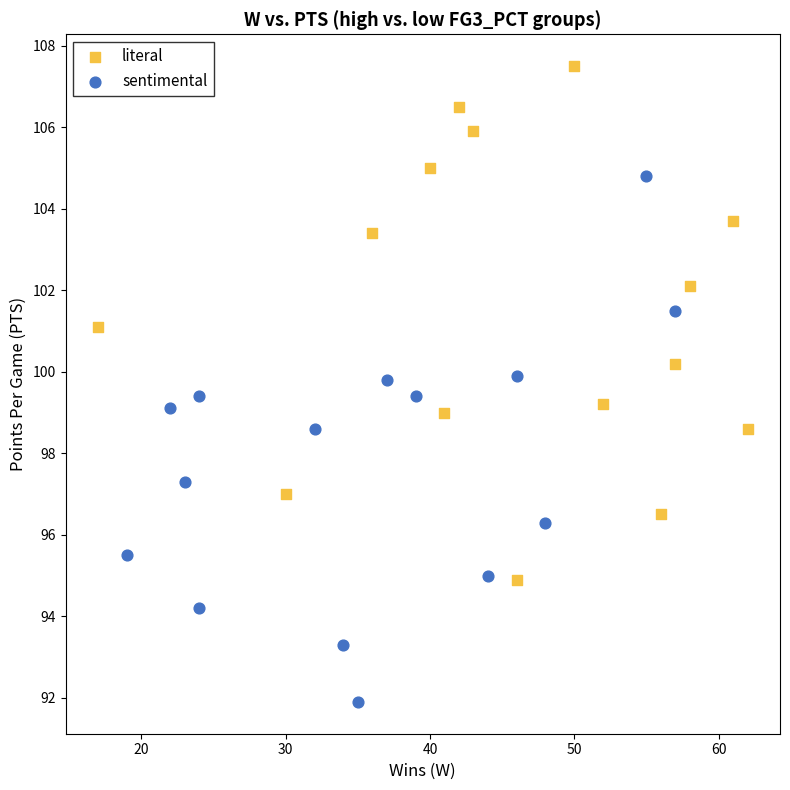

What are all the series names shown in the legend?

literal, sentimental